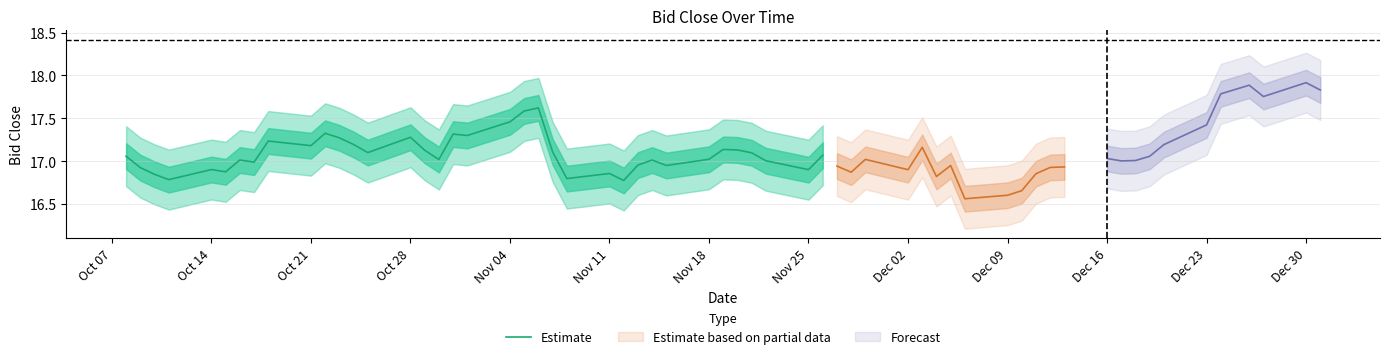

Where does the data first go above 17?

Oct 07